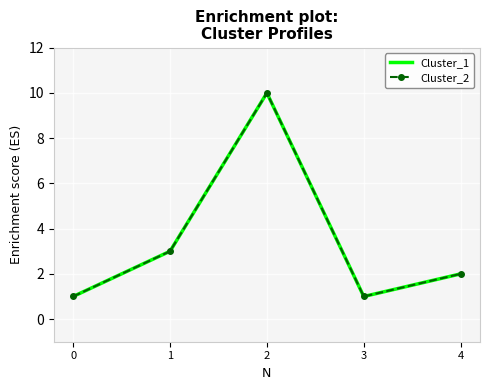

The Cluster_1 series shows 1 at 4. True or false?

False